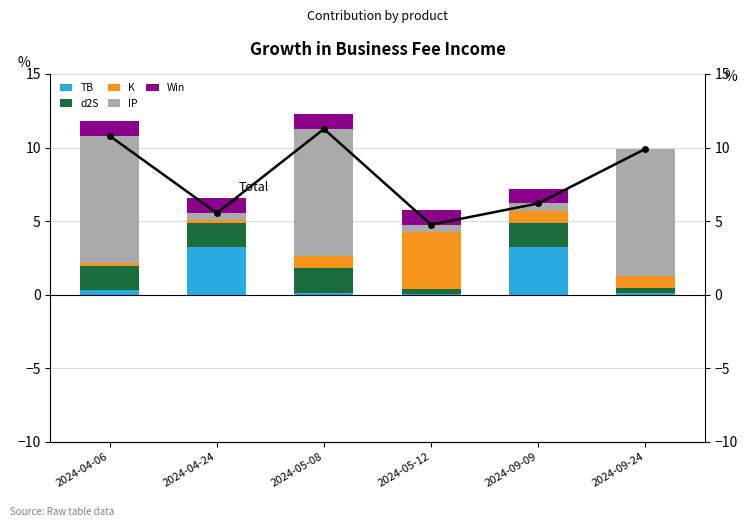

What is the sum of all d2S values?

7.3